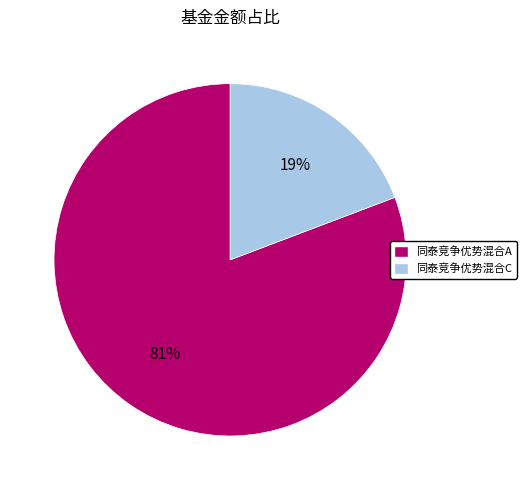

How many slices are in this pie chart?

2